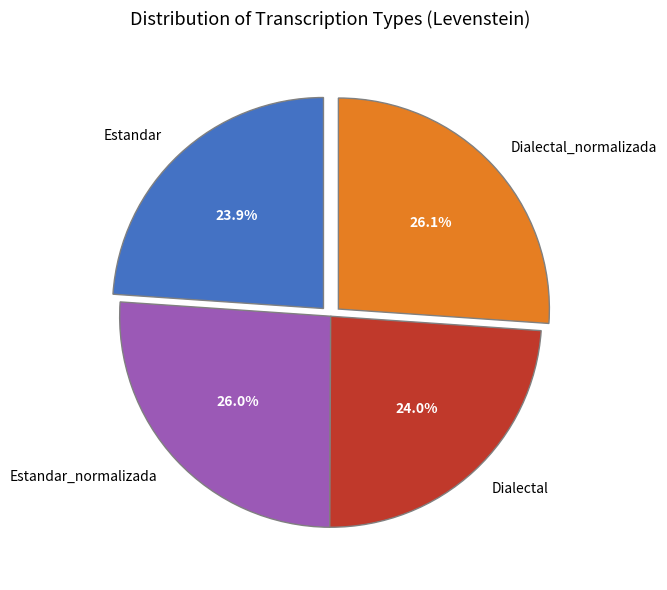

Is it true that Dialectal is 39% of the pie?

False